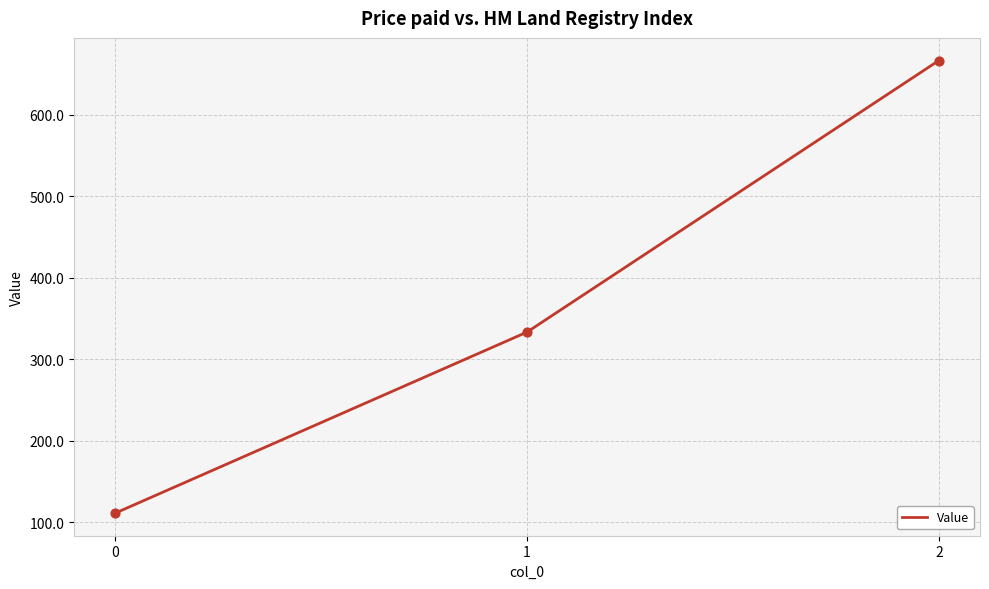

Approximately how many times larger is the value at 0 compared to 2?

0.2